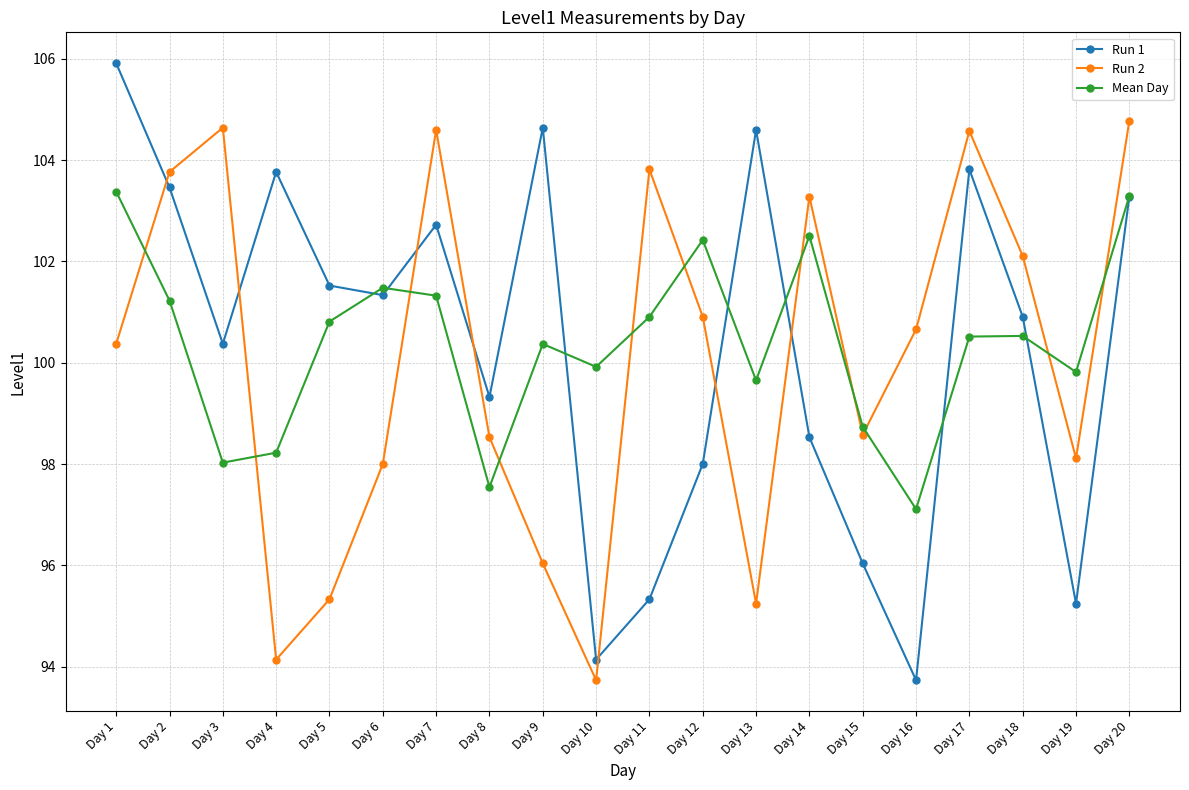

True or false: Mean Day and Run 2 intersect in this chart.

True